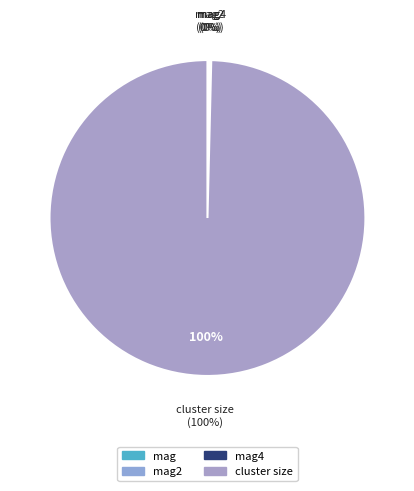

Combined, what portion of the pie is cluster size and mag2?

99.7%